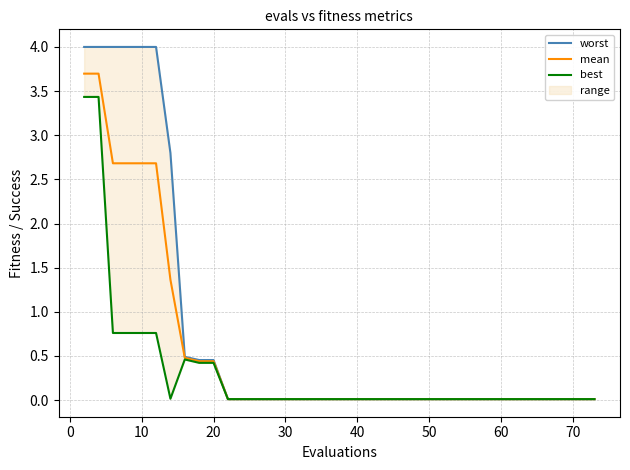

What is the label of the 16th point from the left?

30